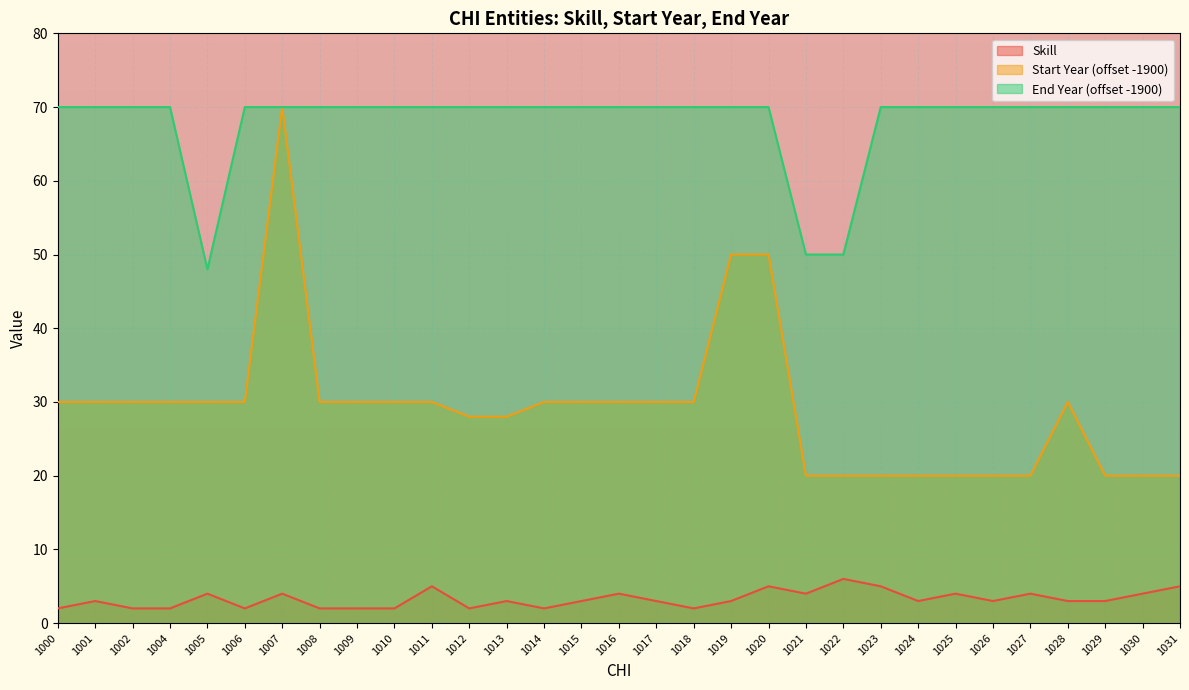

Is it true that Skill equals 4 at 1016?

True